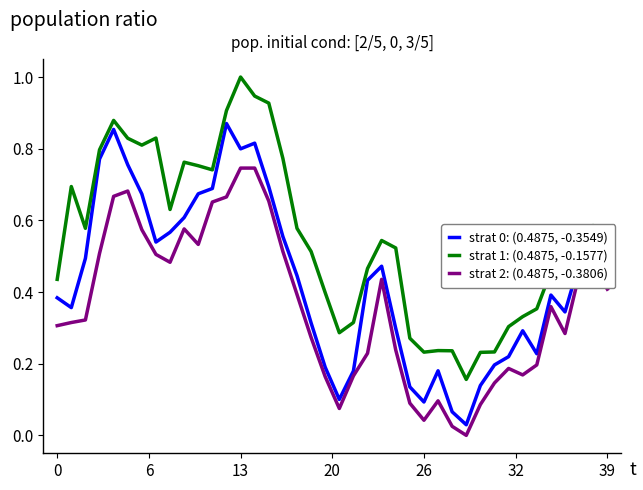

What is the maximum value shown in the chart?

1.0